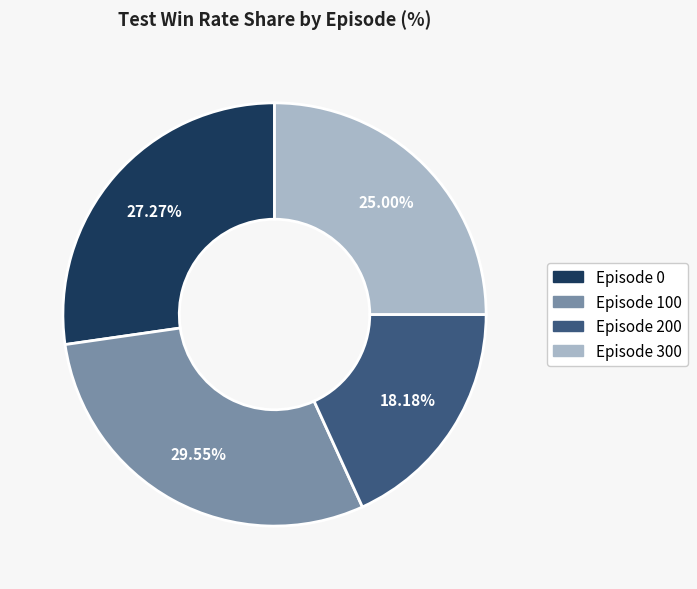

Does Episode 200 account for over 50% of the chart?

No